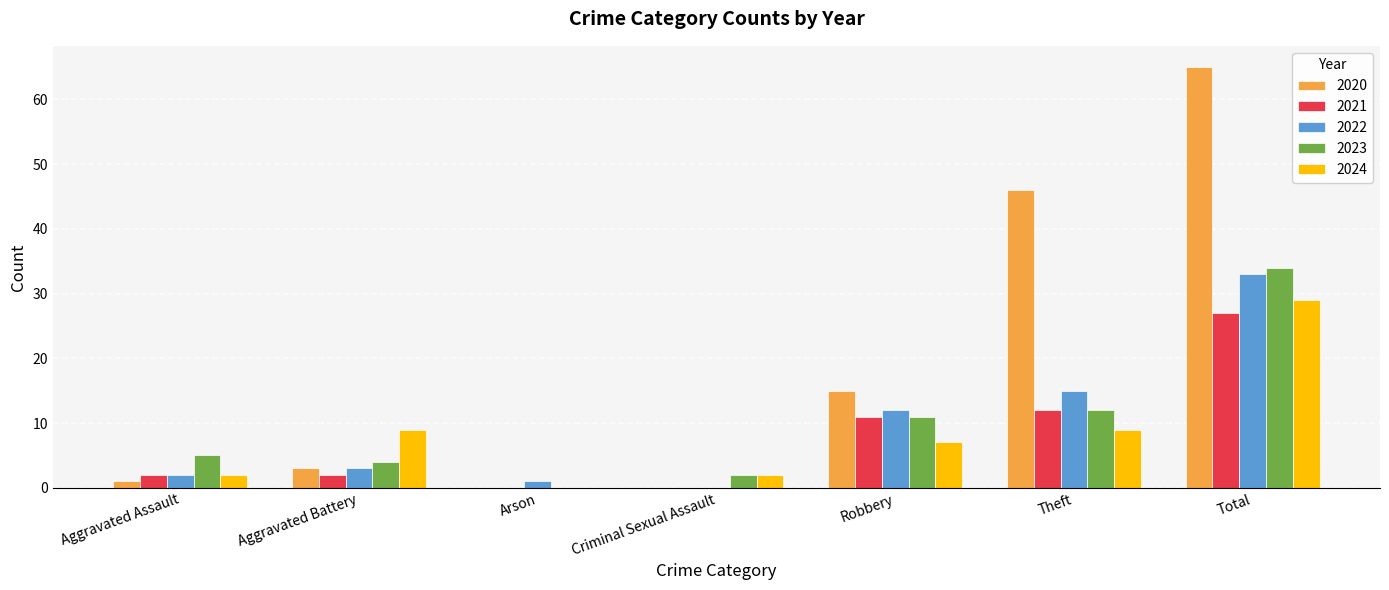

Reading left to right, transcribe all the data shown in this chart.

2020: Aggravated Assault=1	Aggravated Battery=3	Arson=0	Criminal Sexual Assault=0	Robbery=15	Theft=46	Total=65
2021: Aggravated Assault=2	Aggravated Battery=2	Arson=0	Criminal Sexual Assault=0	Robbery=11	Theft=12	Total=27
2022: Aggravated Assault=2	Aggravated Battery=3	Arson=1	Criminal Sexual Assault=0	Robbery=12	Theft=15	Total=33
2023: Aggravated Assault=5	Aggravated Battery=4	Arson=0	Criminal Sexual Assault=2	Robbery=11	Theft=12	Total=34
2024: Aggravated Assault=2	Aggravated Battery=9	Arson=0	Criminal Sexual Assault=2	Robbery=7	Theft=9	Total=29